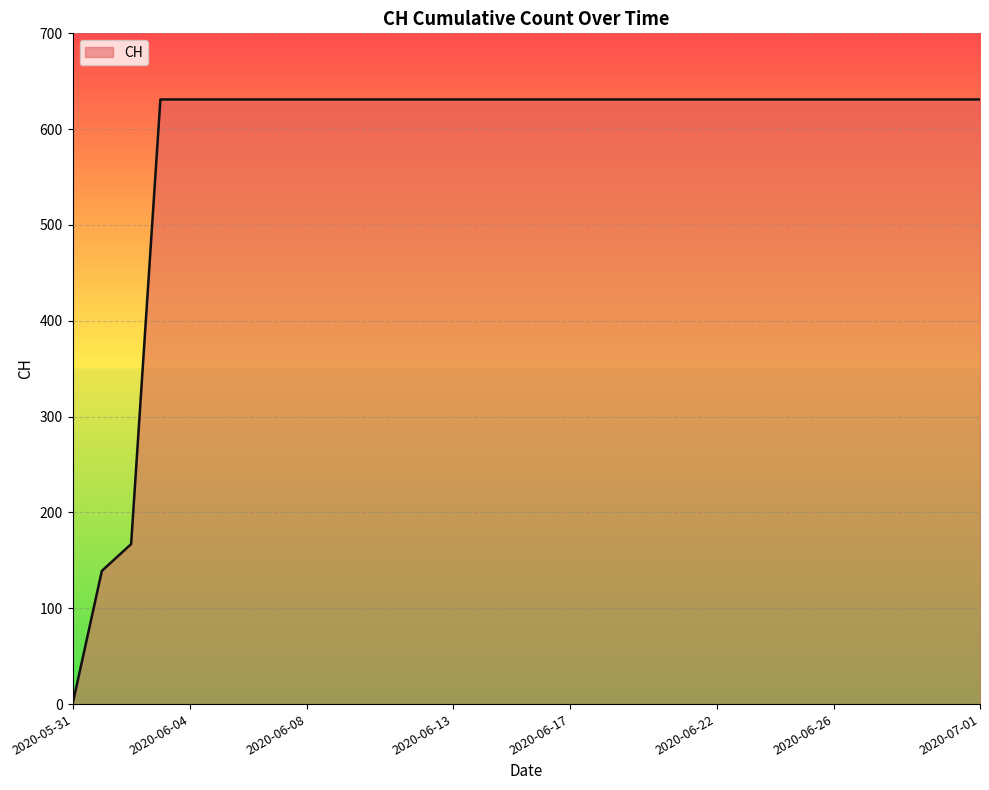

What is the maximum value shown in the chart?

631